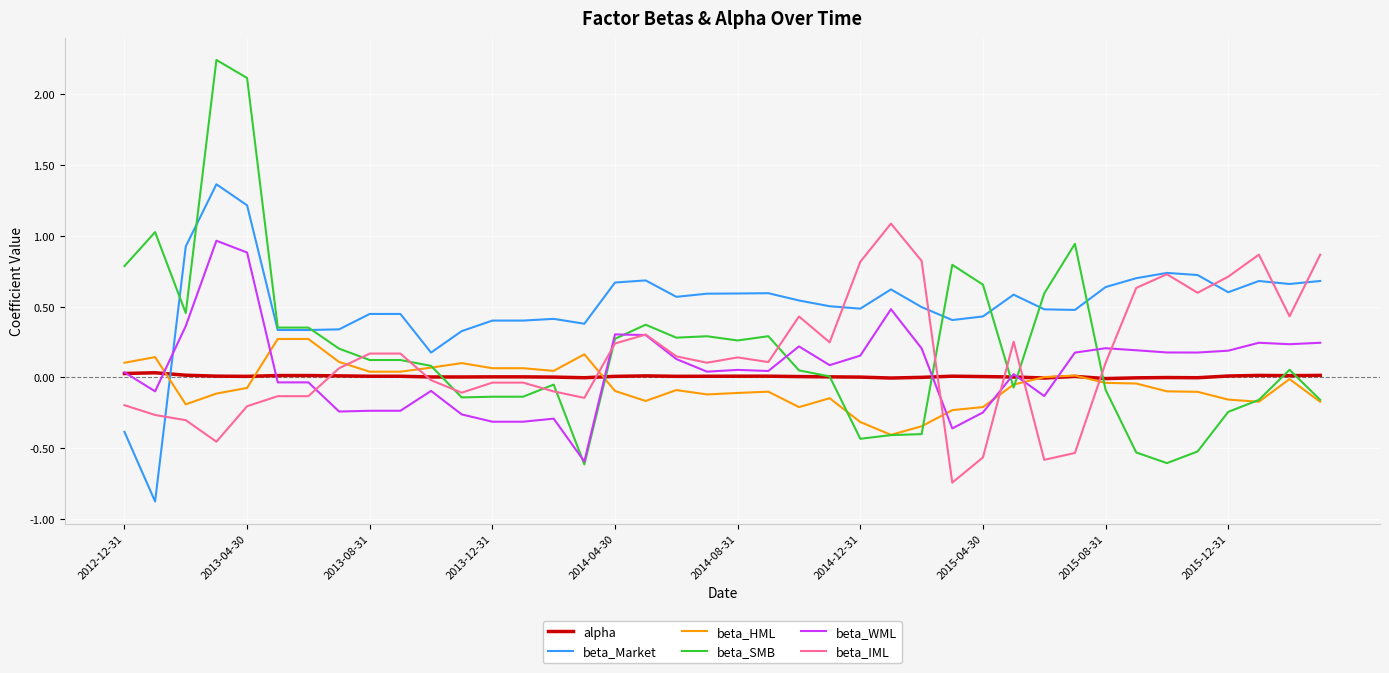

True or false: beta_Market and beta_SMB intersect in this chart.

True